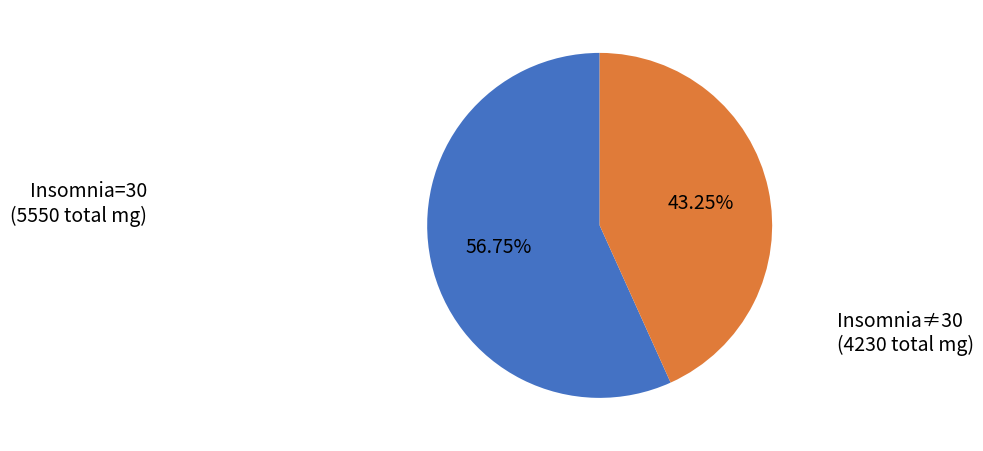

Does any single category account for the majority?

Yes